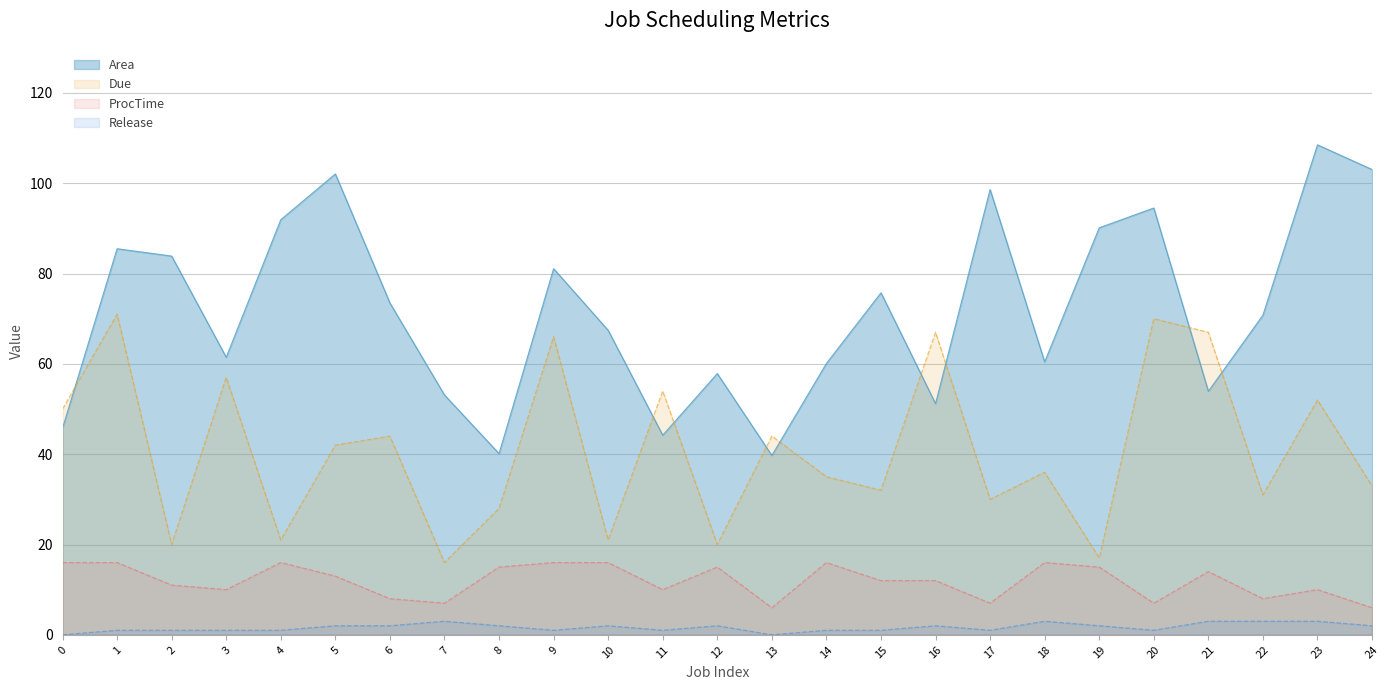

What is the difference between the Release values at 19 and 3?

1.0